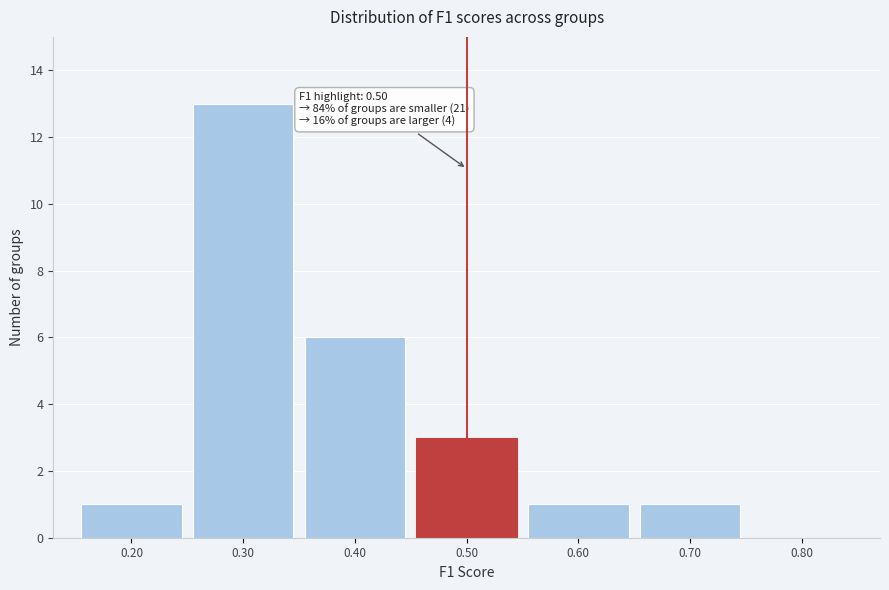

Over which range of the x-axis is the bar tallest?

0.25 to 0.35